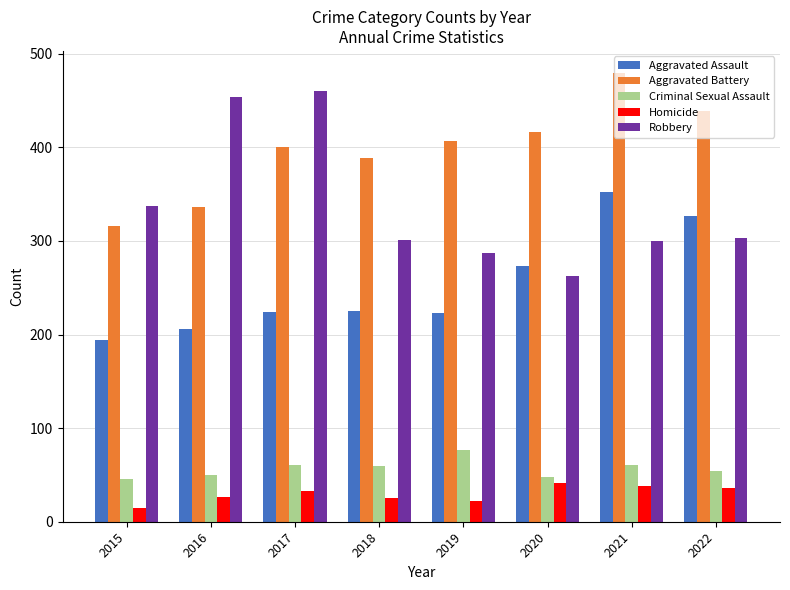

What are all the series names shown in the legend?

Aggravated Assault, Aggravated Battery, Criminal Sexual Assault, Homicide, Robbery